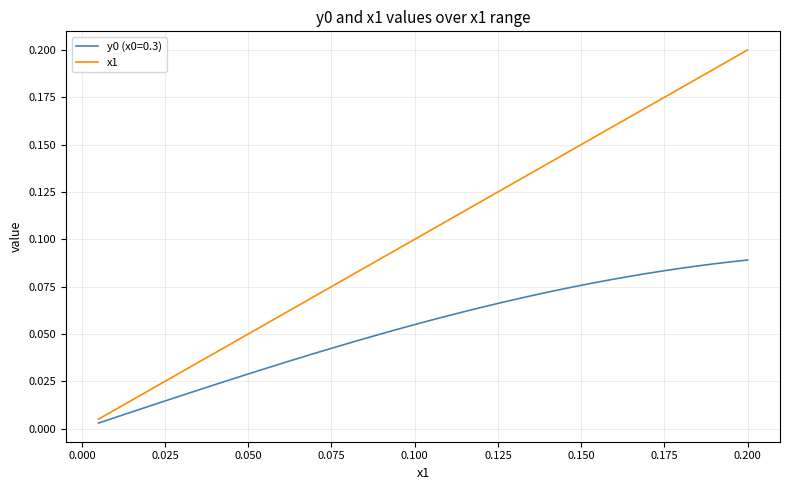

Which series has the largest range (max minus min)?

x1